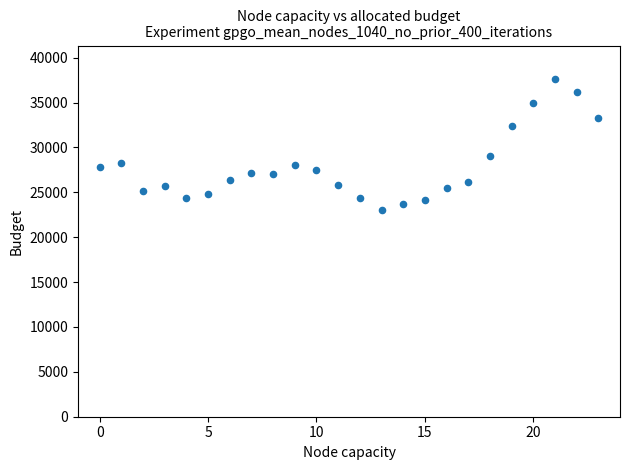

What Y value in the scatter plot is closest to 30300?

29100